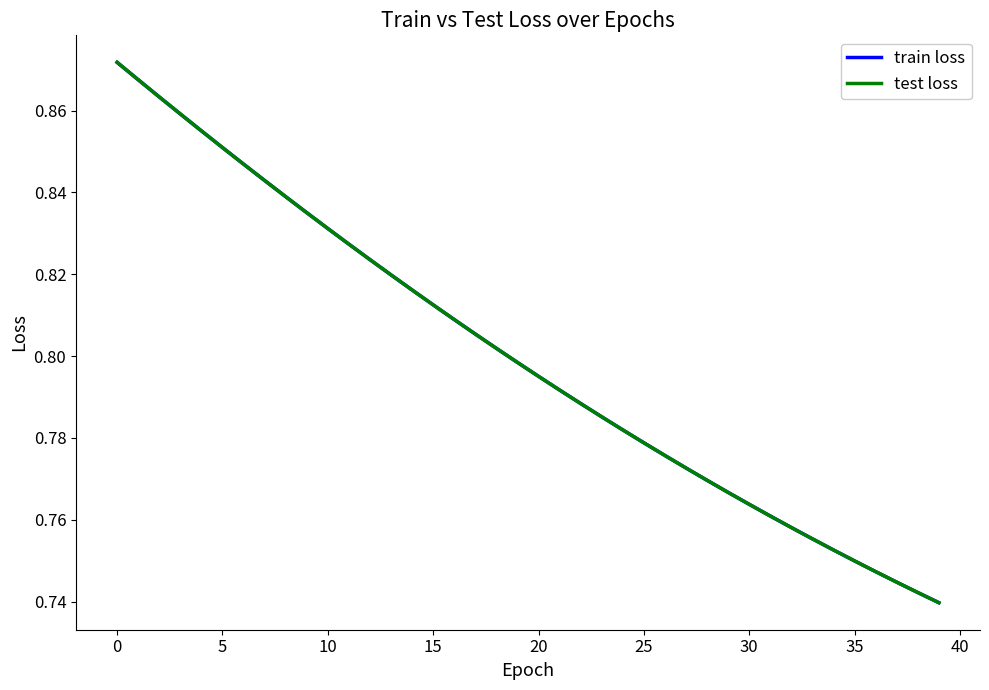

True or false: train loss and test loss cross at least once.

False